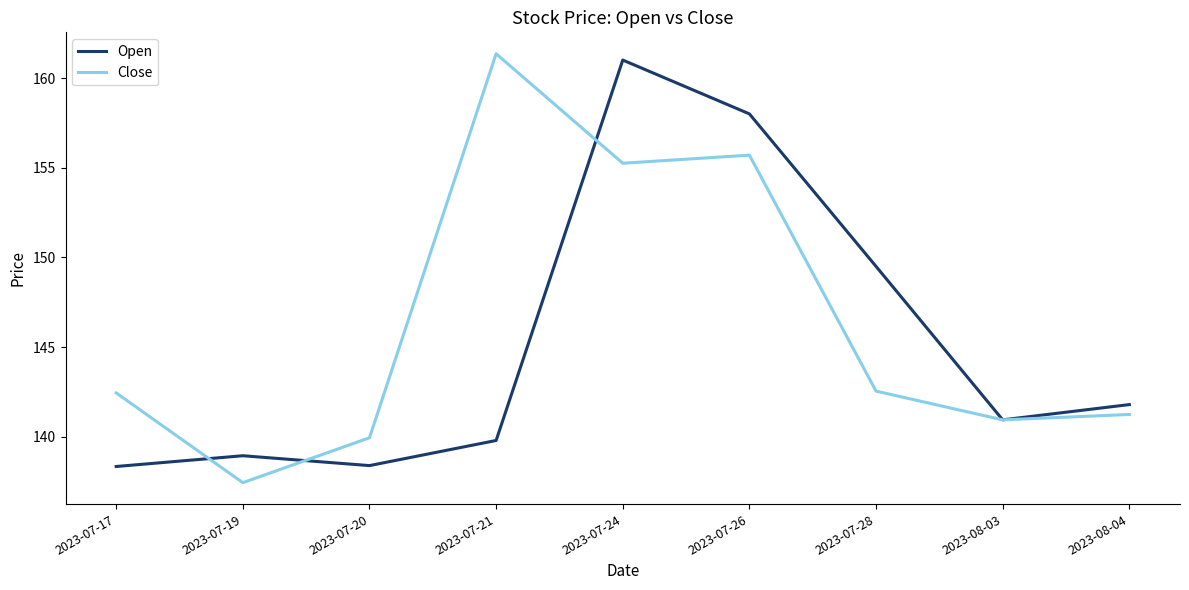

After their last crossing, which series has the higher values: Open or Close?

Open